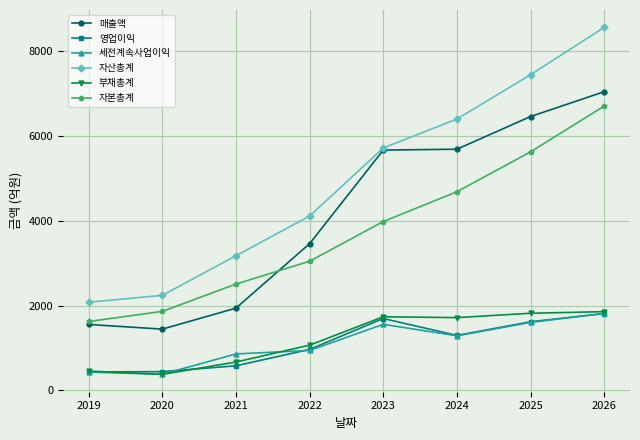

The value of 영업이익 at 2024 is 1295. True or false?

True